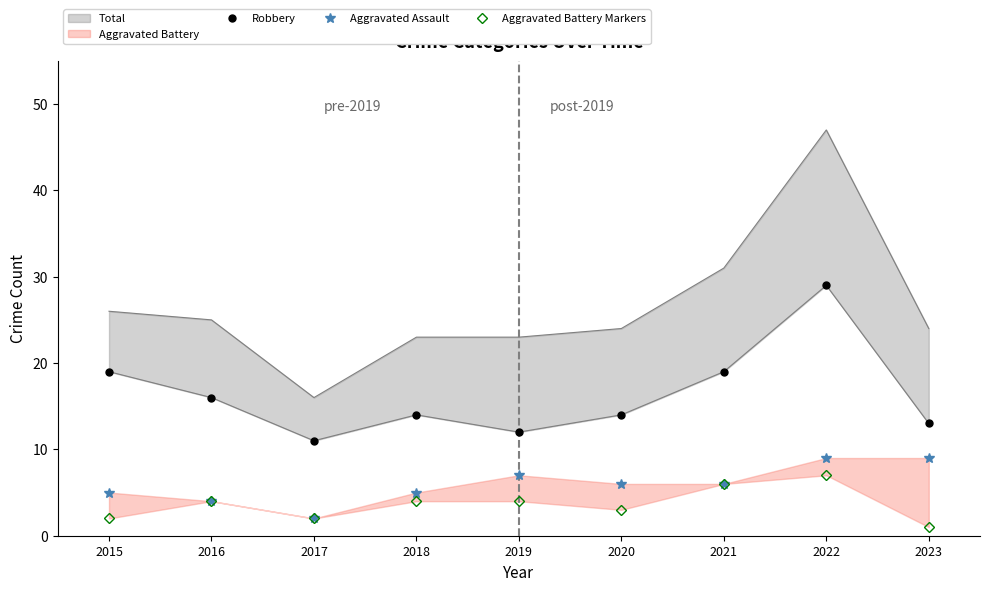

What is the average value of the Aggravated Battery Markers series?

4